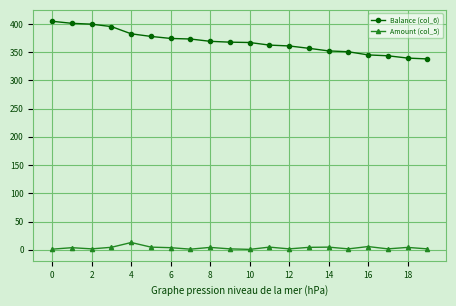

True or false: Amount (col_5) has more than 2 points higher than both neighbors.

True